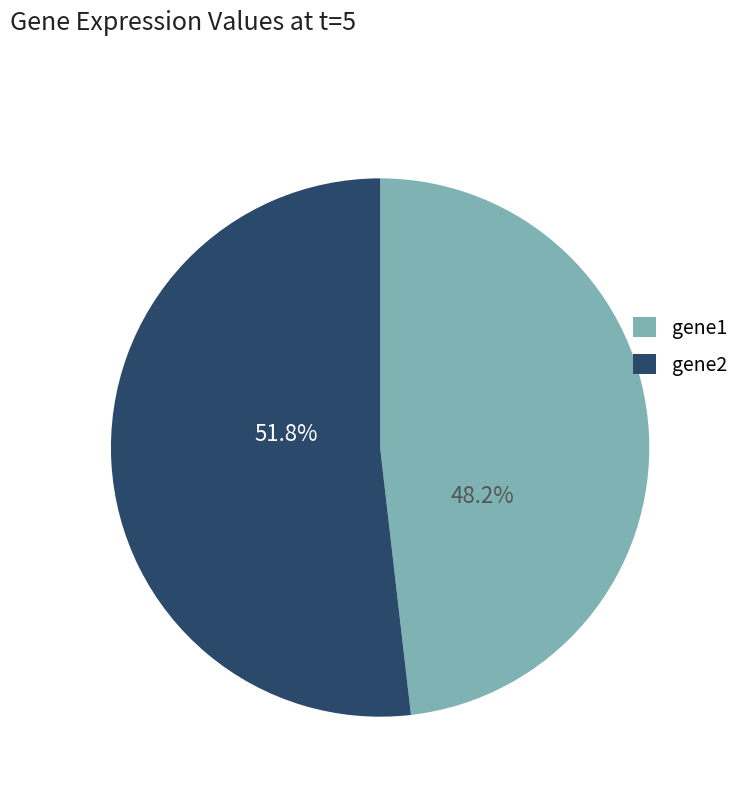

Rank the categories by value from lowest to highest.

gene1, gene2